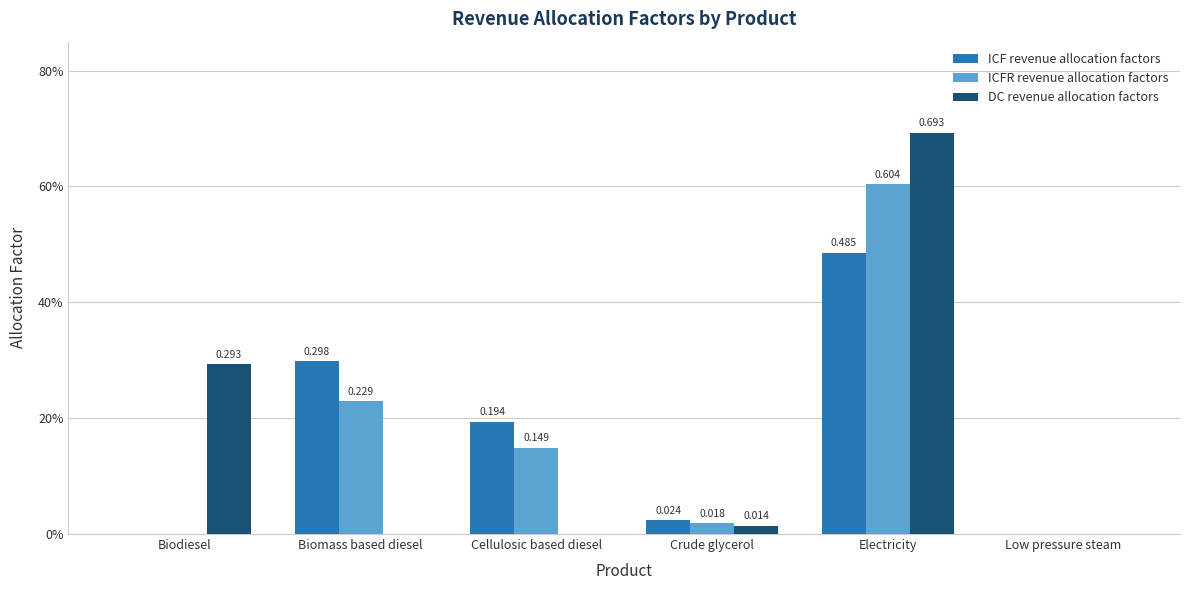

What are all the series names shown in the legend?

ICF revenue allocation factors, ICFR revenue allocation factors, DC revenue allocation factors